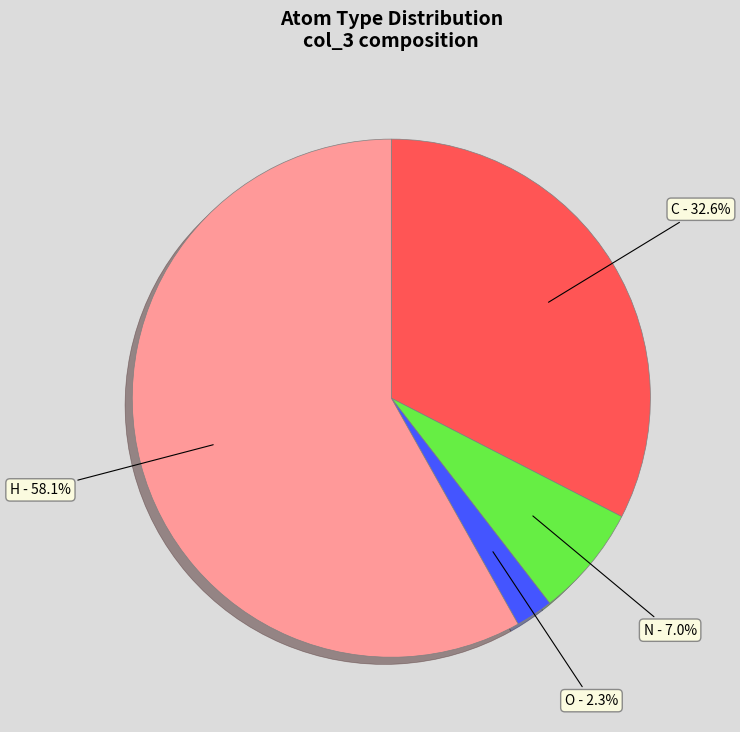

Is there a majority slice in this chart?

Yes